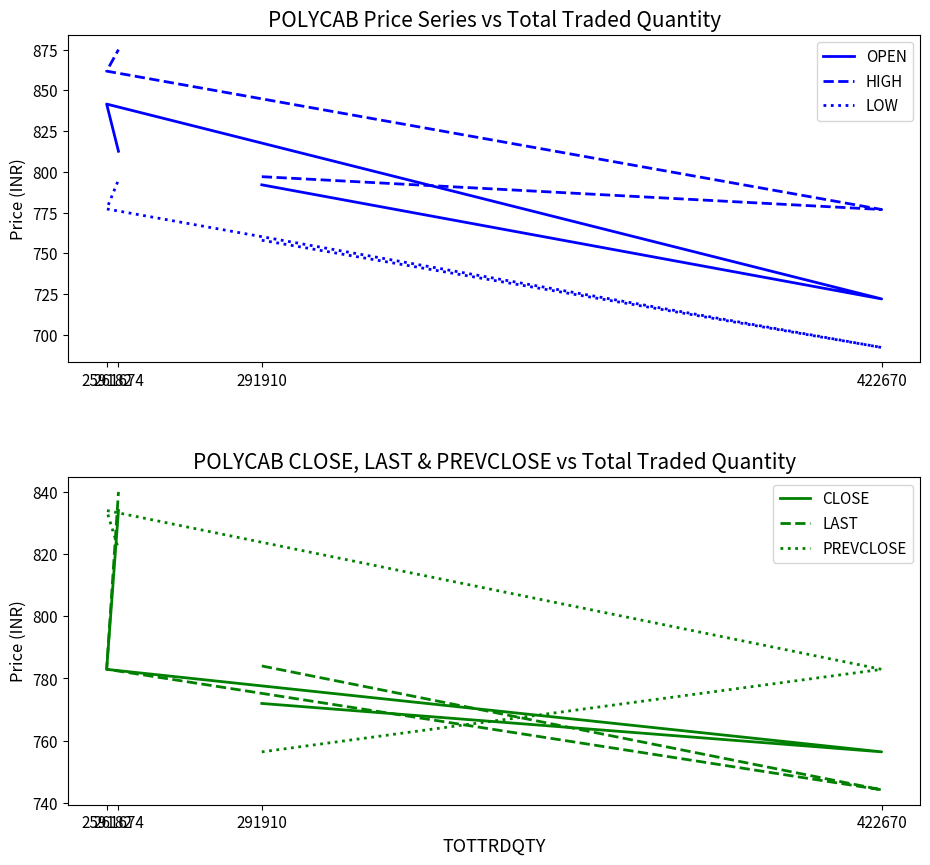

What is the label of the 2nd point from the left?

422670